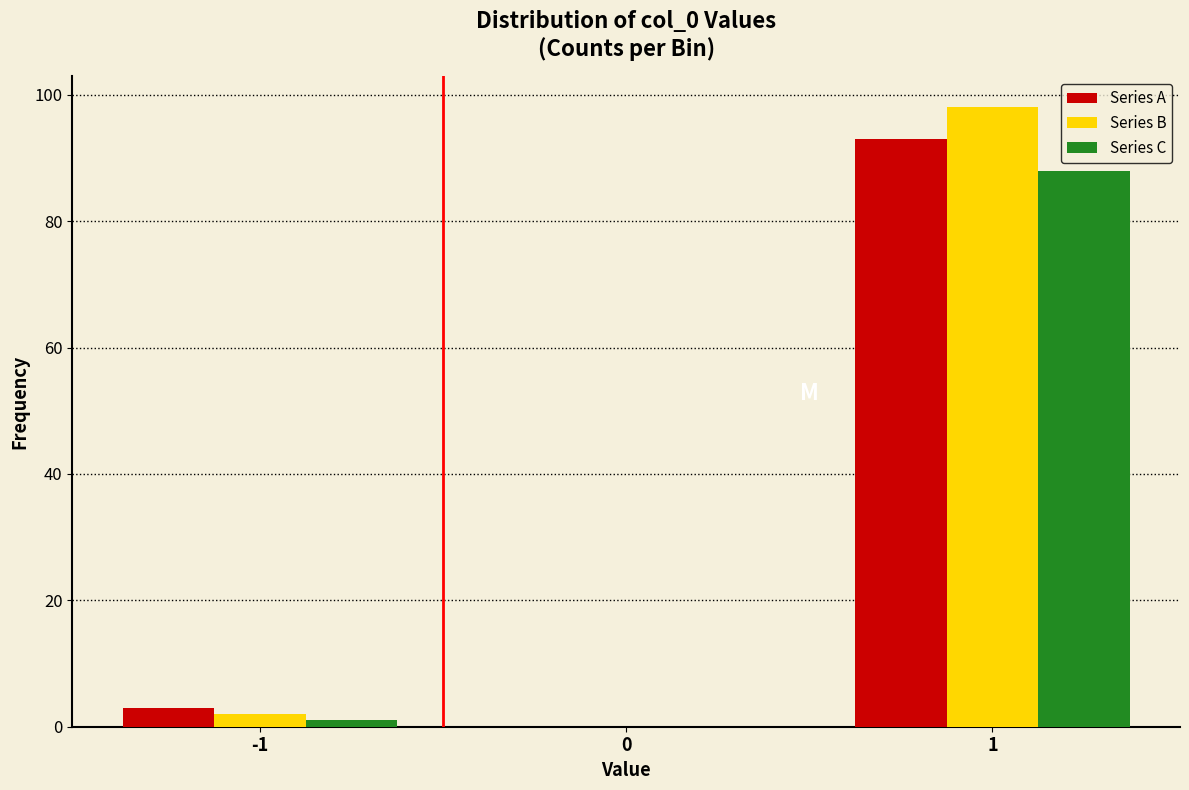

The value of Series A at 0 is 0. True or false?

True